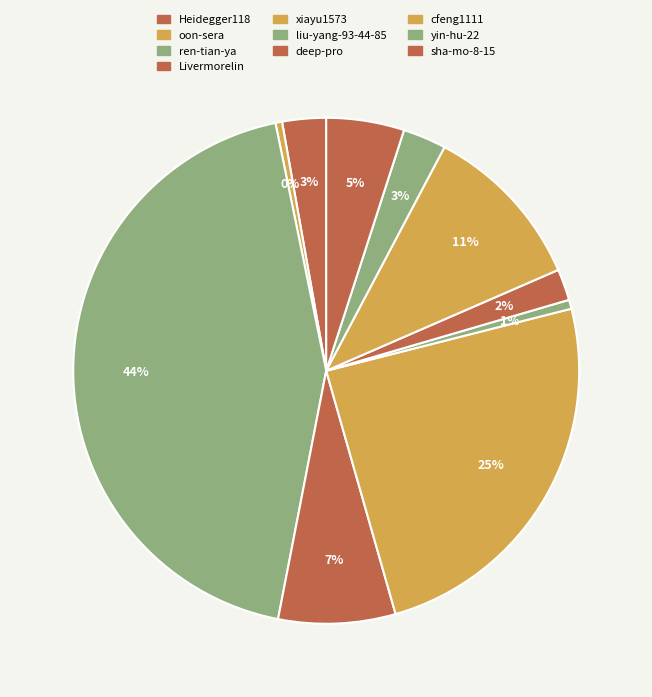

Does deep-pro account for over 50% of the chart?

No